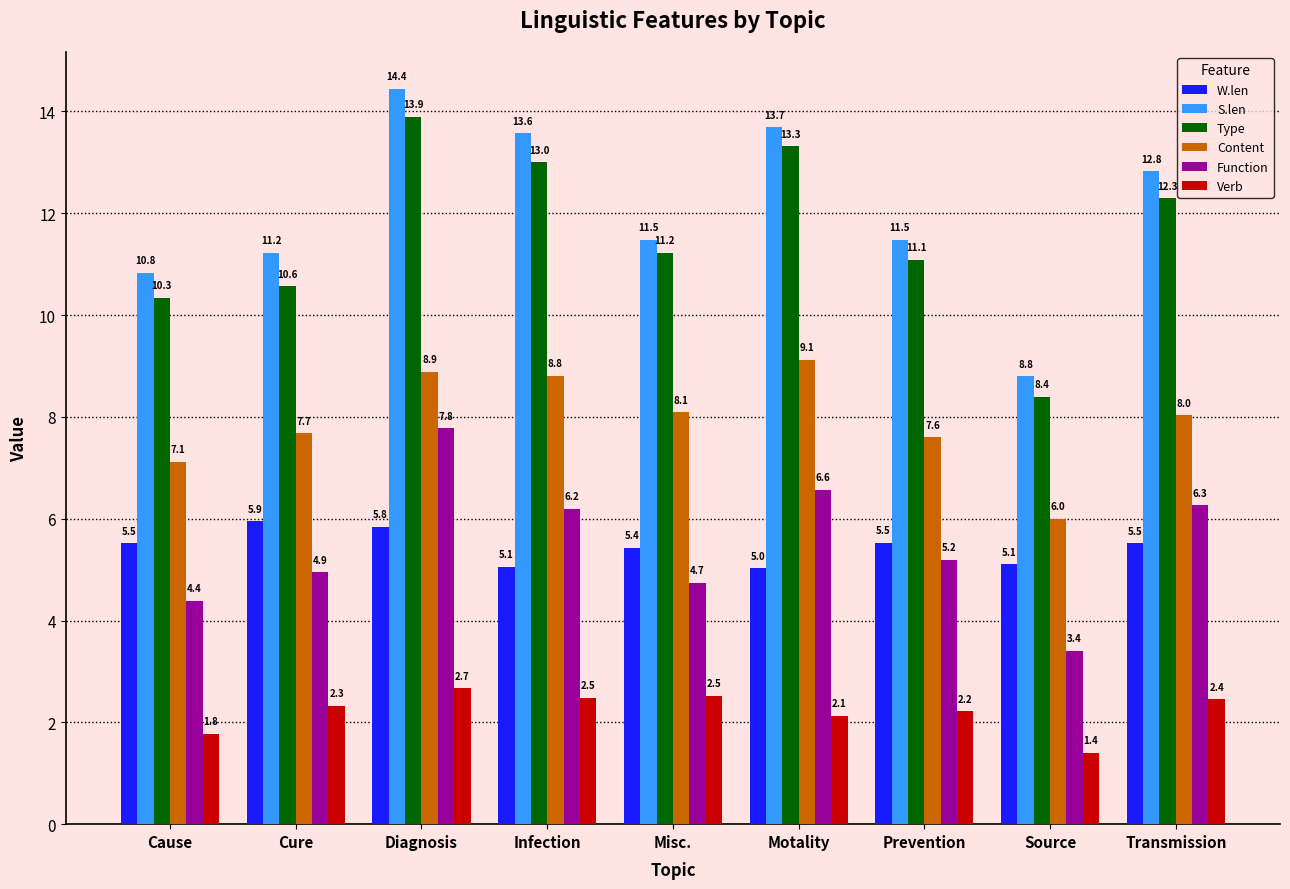

Which series has the widest spread of values?

S.len